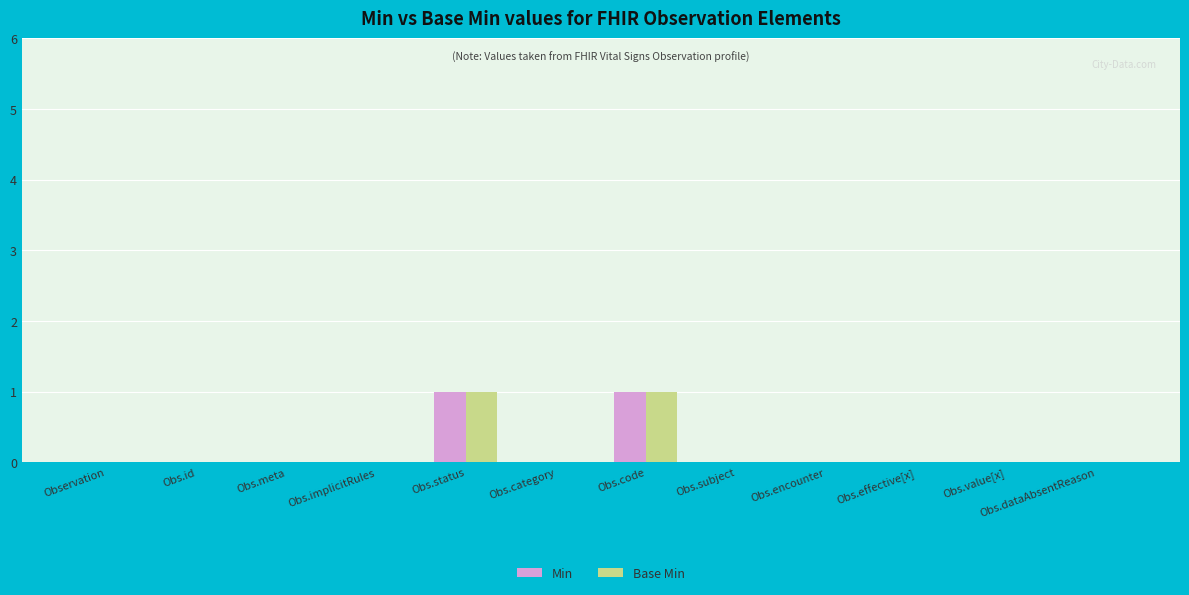

The value of Base Min at Obs.id is 0. True or false?

True